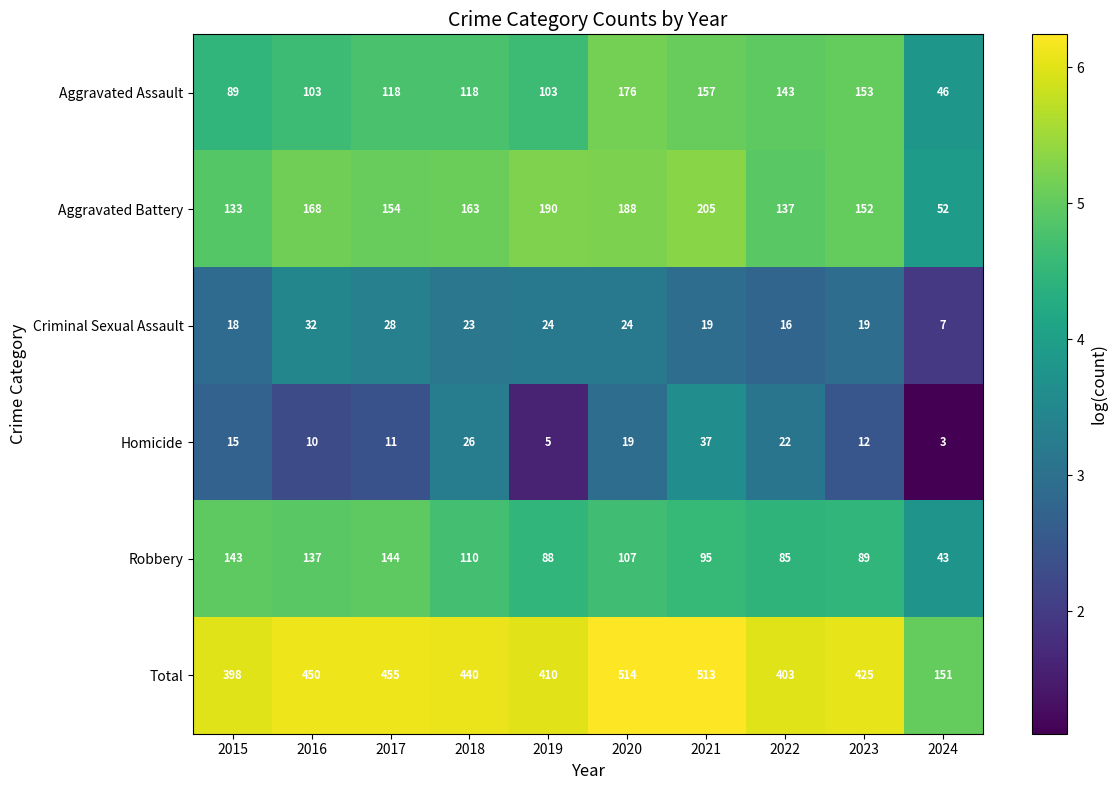

What is the total value across all series at 2021?

1026